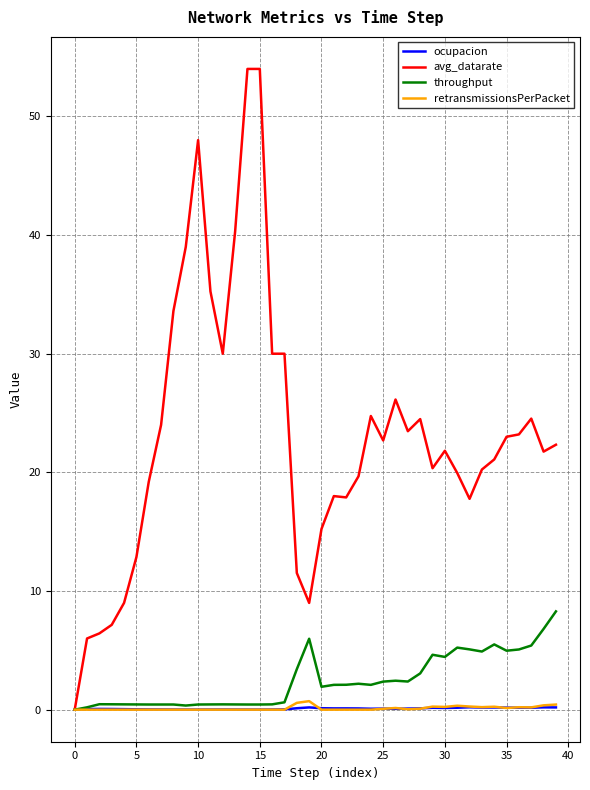

Which series has the widest spread of values?

avg_datarate